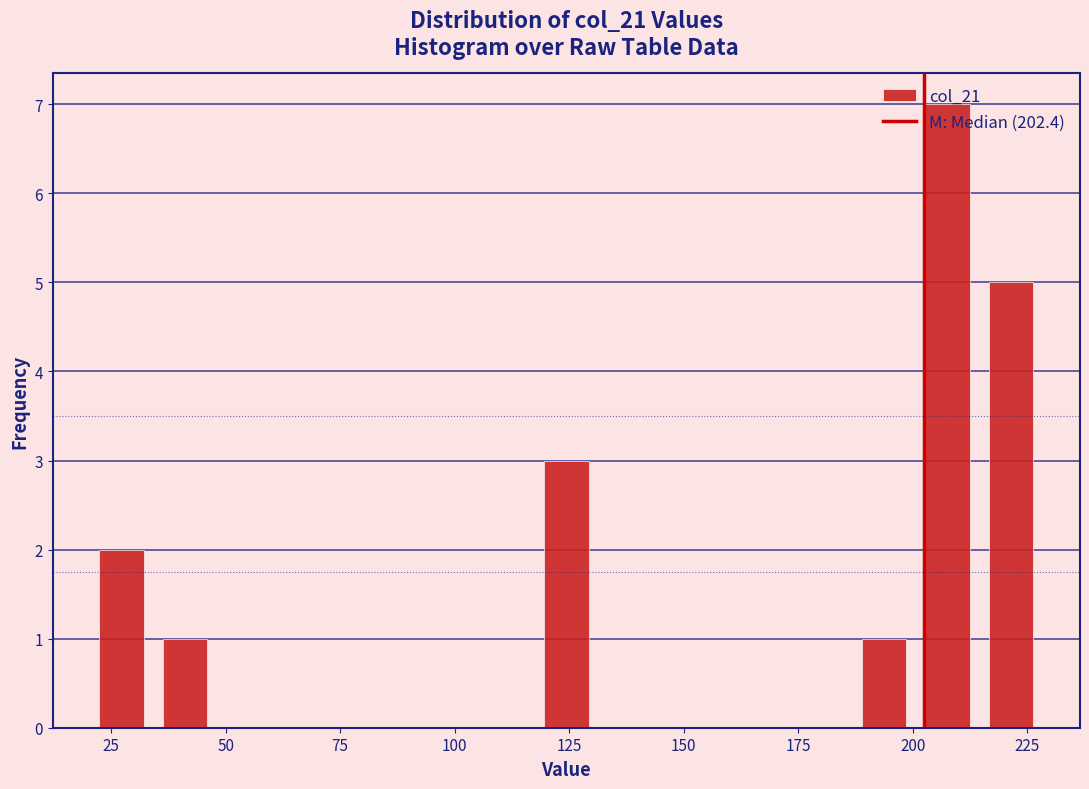

Around what value on the x-axis is the tallest bar? Give the approximate position of its centre, as read against the axis.

210